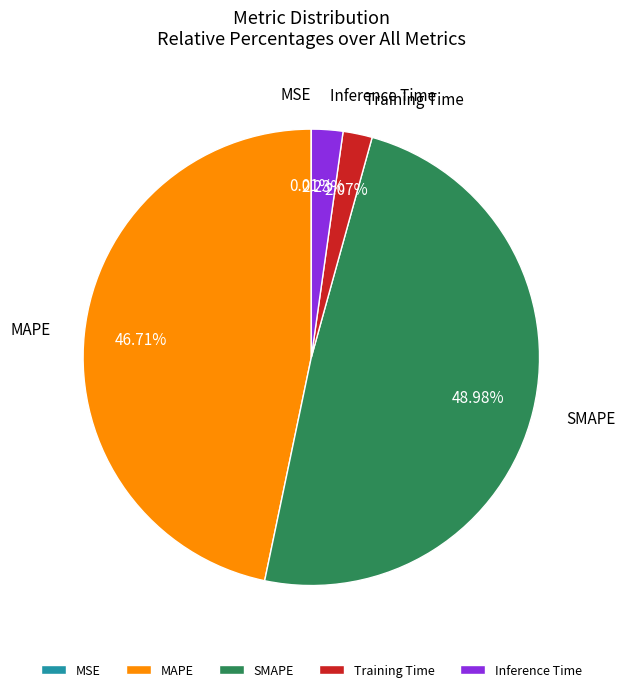

Which slice is the largest?

SMAPE